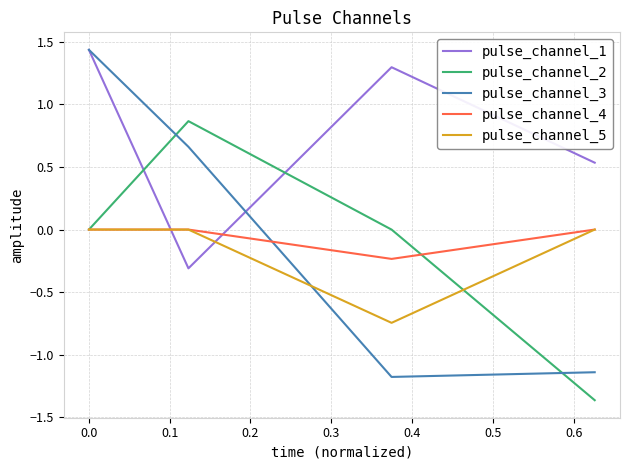

Which series has the largest range (max minus min)?

pulse_channel_3